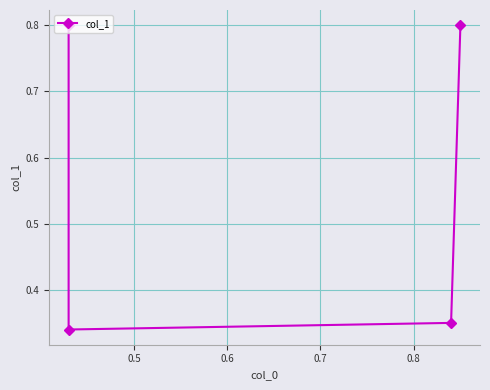

True or false: the data shows 0.5 at 0.5.

False